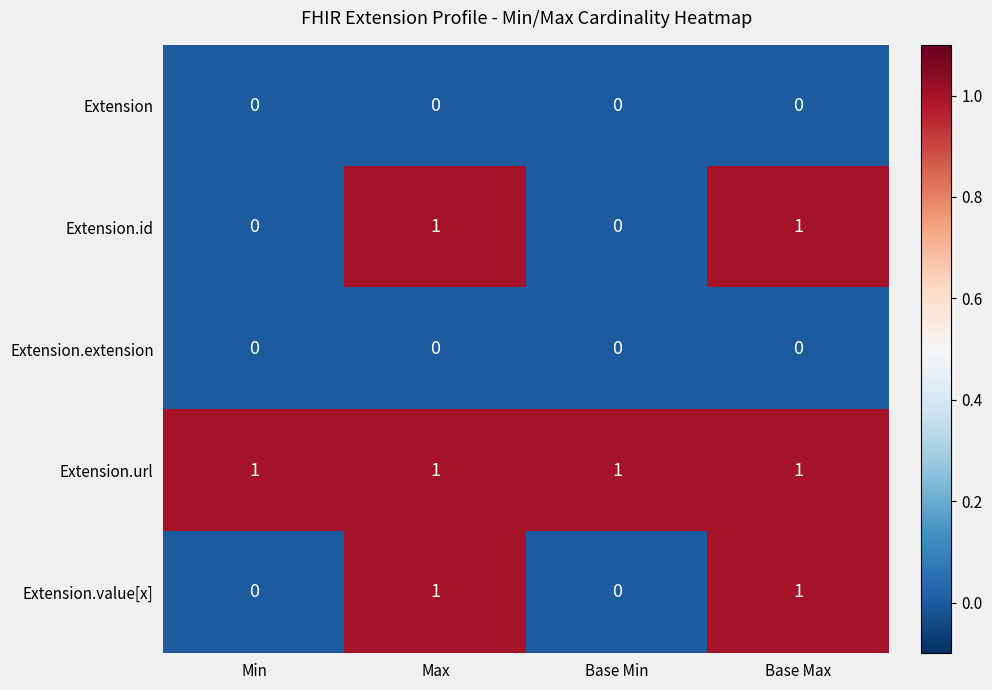

Reading left to right, transcribe all the data shown in this chart.

Extension: 0	0	0	0
Extension.id: 0	1	0	1
Extension.extension: 0	0	0	0
Extension.url: 1	1	1	1
Extension.value[x]: 0	1	0	1